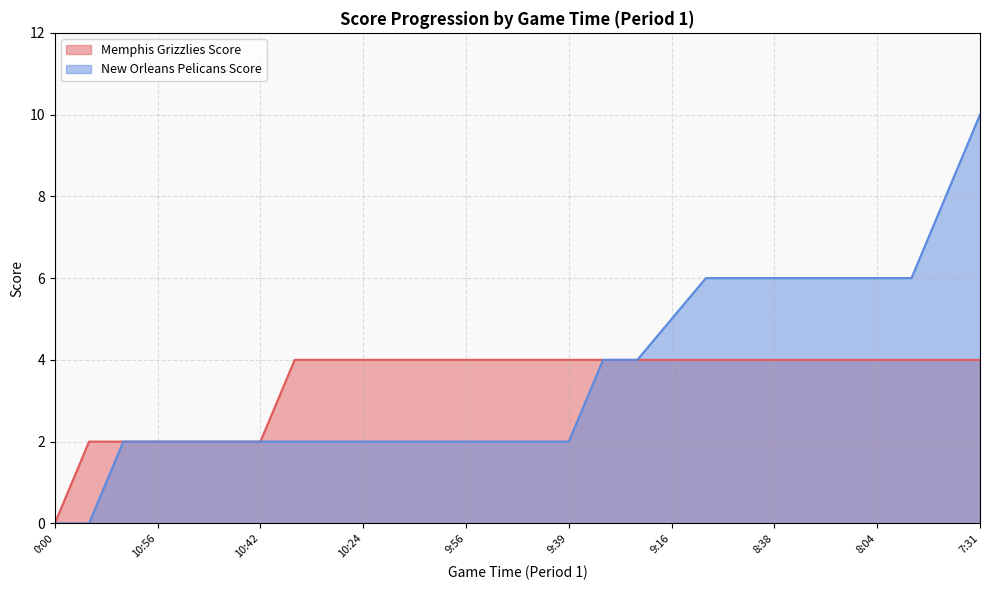

True or false: New Orleans Pelicans Score and Memphis Grizzlies Score intersect in this chart.

False